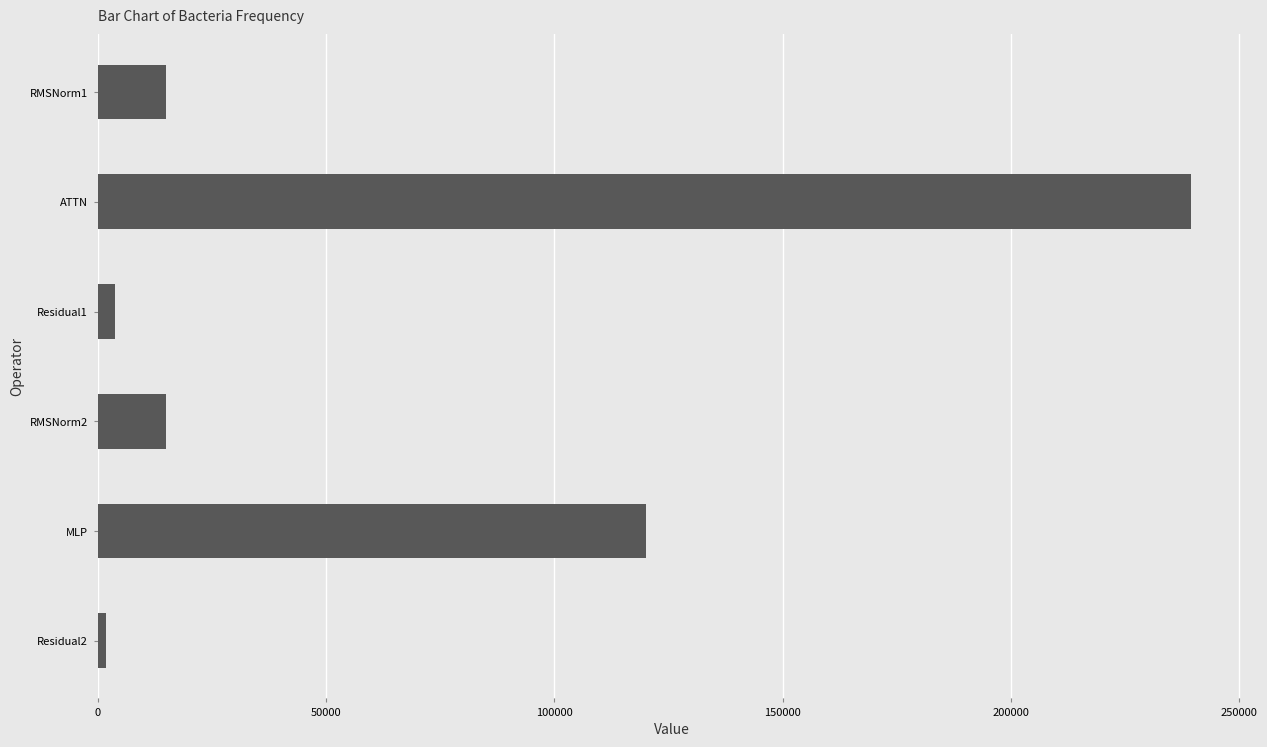

How many values exceed 14902?

4